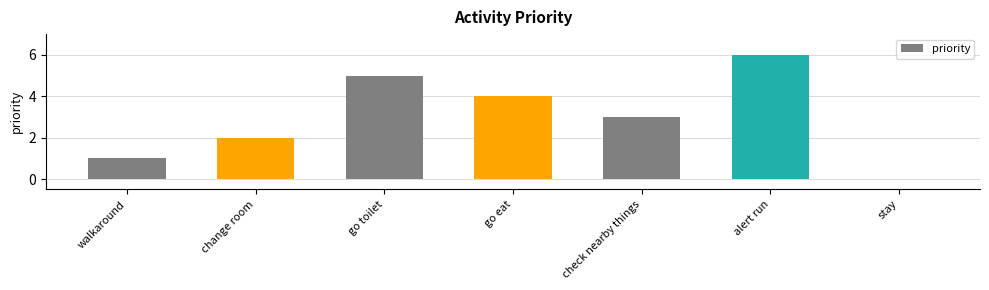

Are the bars grouped side by side (vs. stacked)?

No